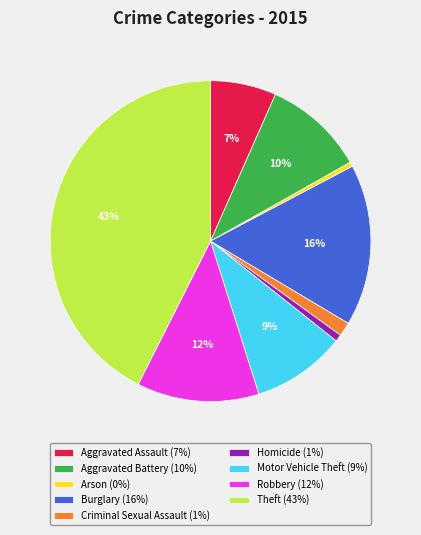

Is it true that Robbery (12%) is 12% of the pie?

True